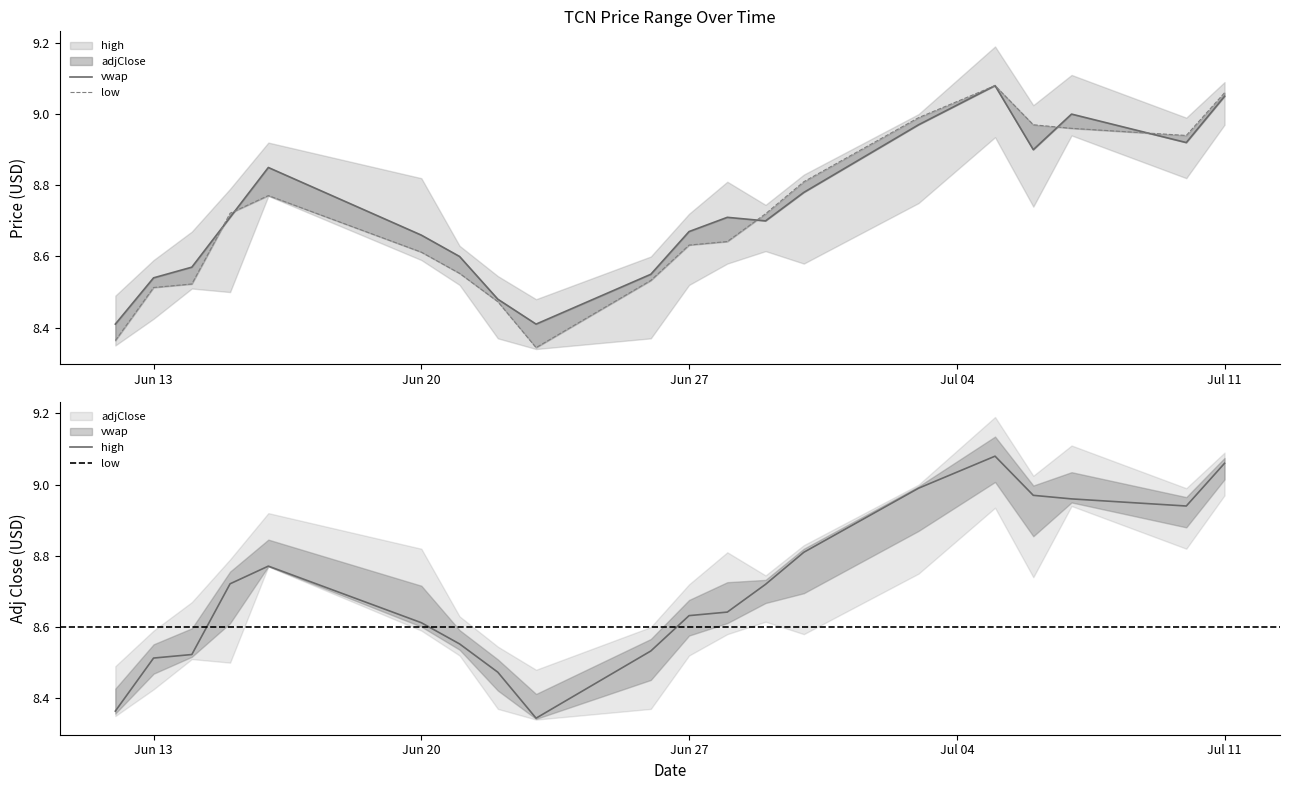

At which category does the chart reach its peak across all series?

2022-07-05